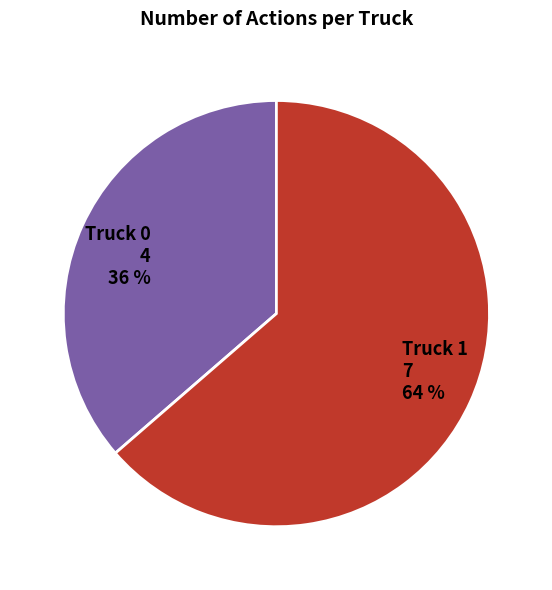

How many slices are in this pie chart?

2